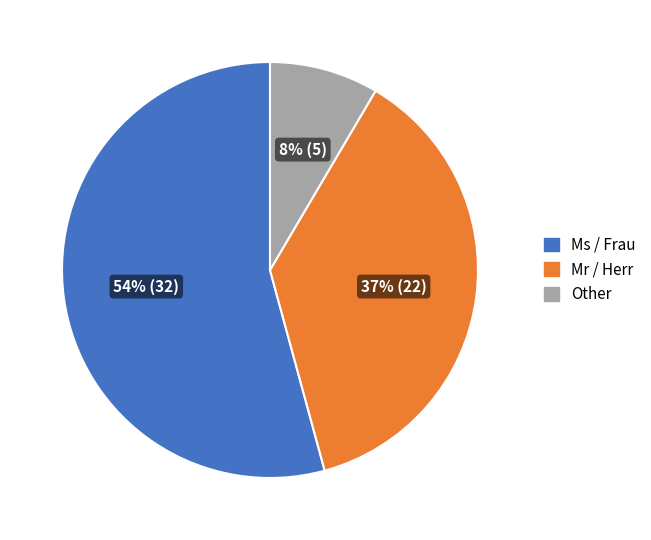

Which slice is the largest?

Ms / Frau